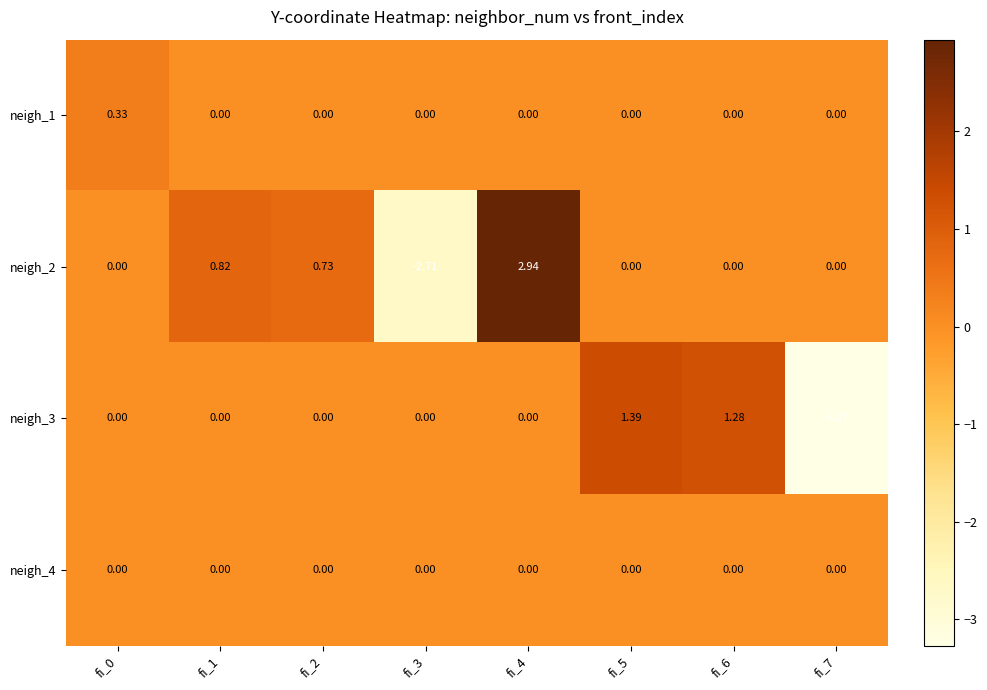

How many series are shown in this chart?

4